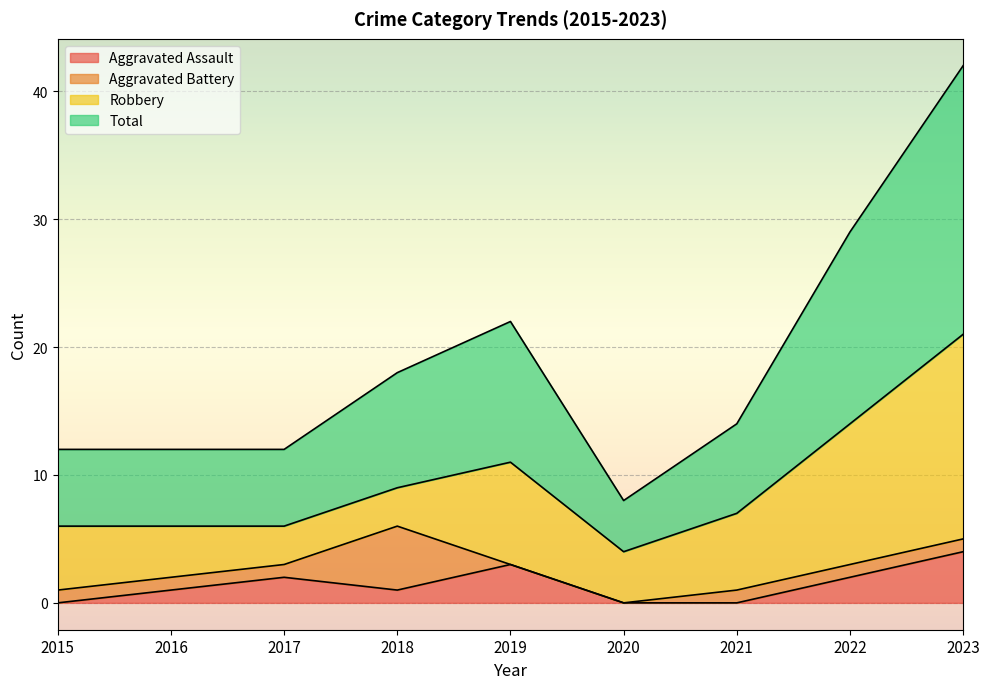

The value of Aggravated Assault at 2023 is 4. True or false?

True